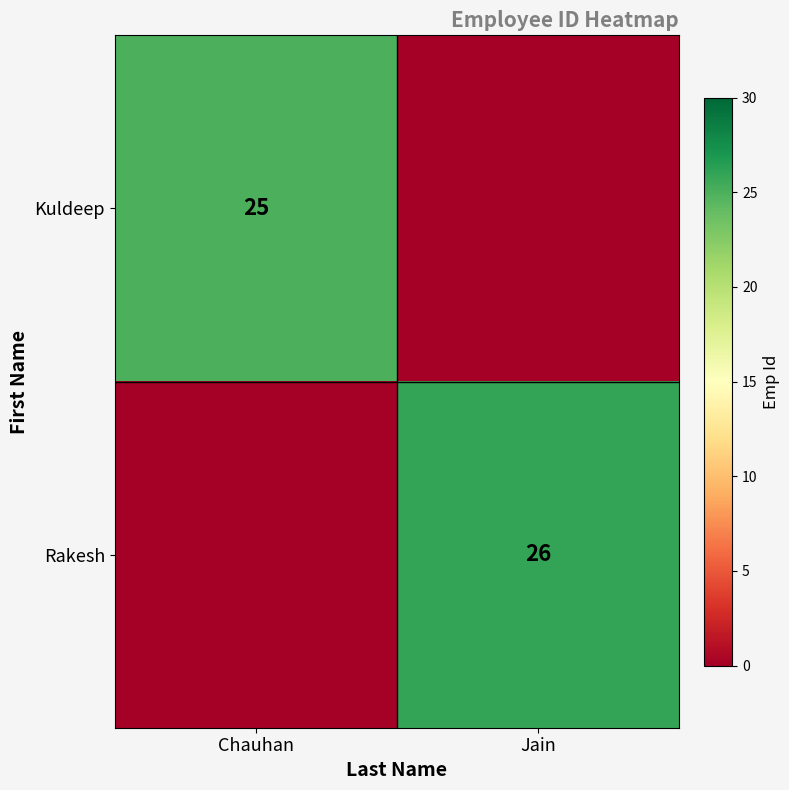

Which label corresponds to the largest value in the chart?

Jain